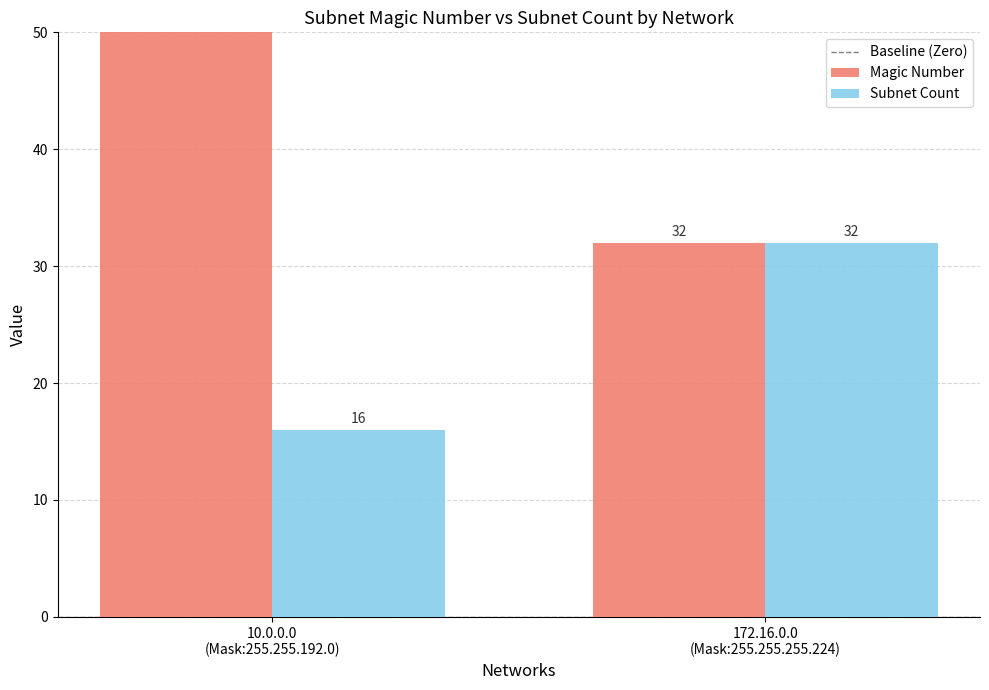

What is the sum of the Magic Number values at 172.16.0.0
(Mask:255.255.255.224) and 10.0.0.0
(Mask:255.255.192.0)?

96